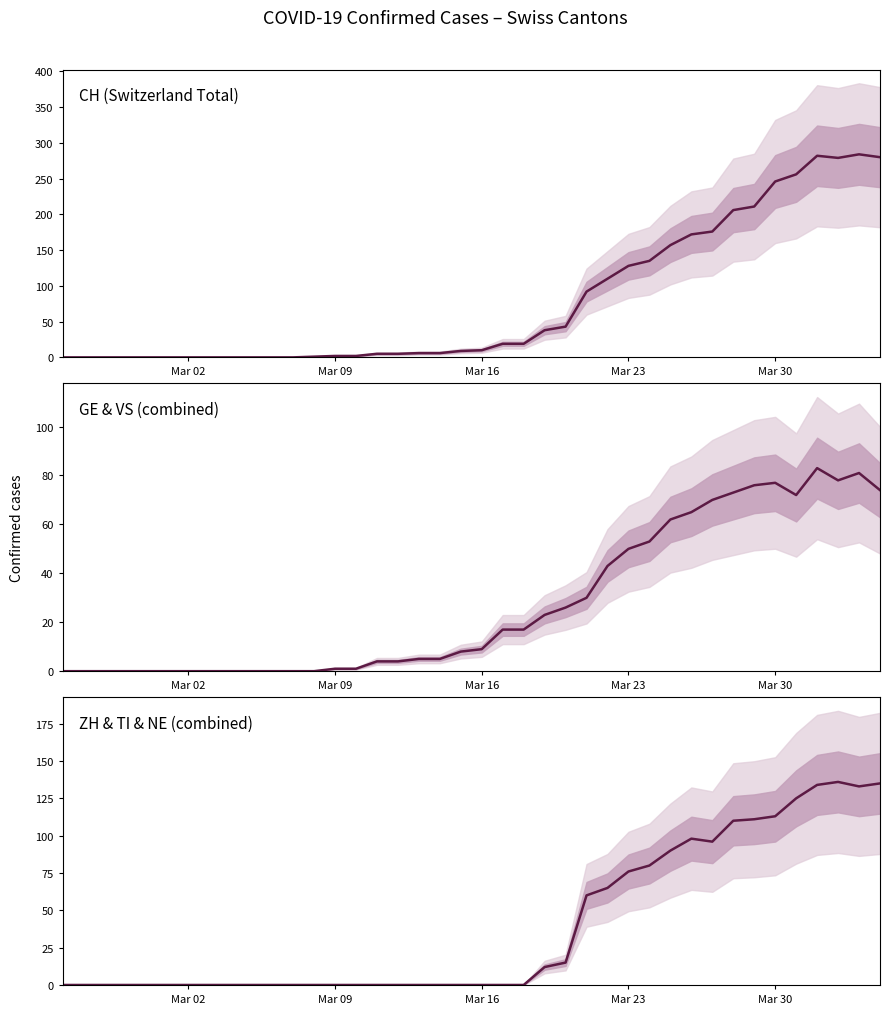

True or false: CH (Switzerland Total) and ZH & TI & NE (combined) intersect in this chart.

False